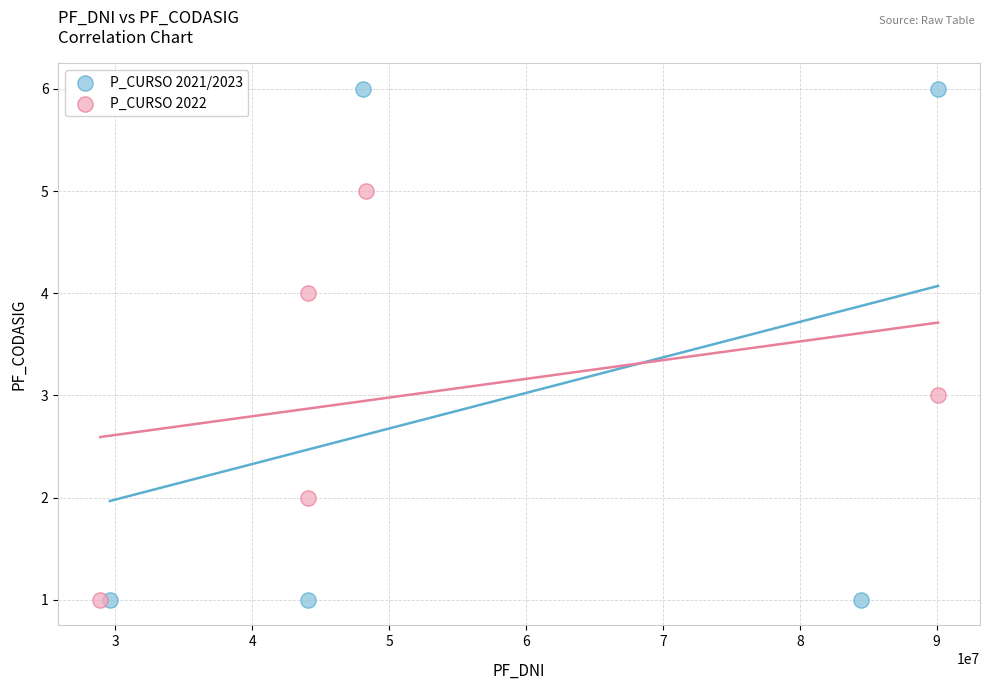

Which series has the widest spread of Y values?

P_CURSO 2021/2023